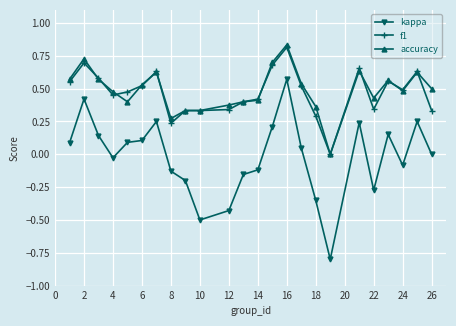

True or false: kappa has more than 2 points higher than both neighbors.

True